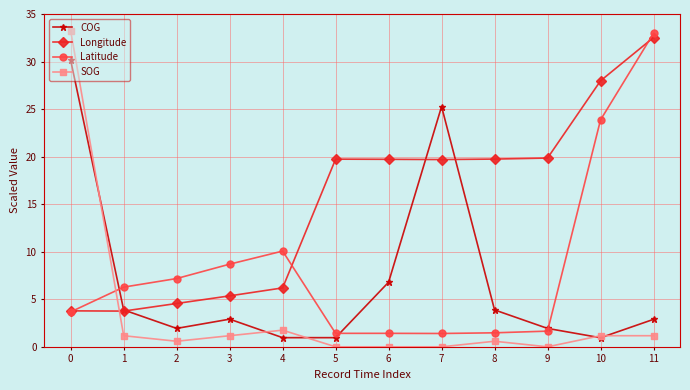

What is the difference between the highest and lowest values at 0?

29.6